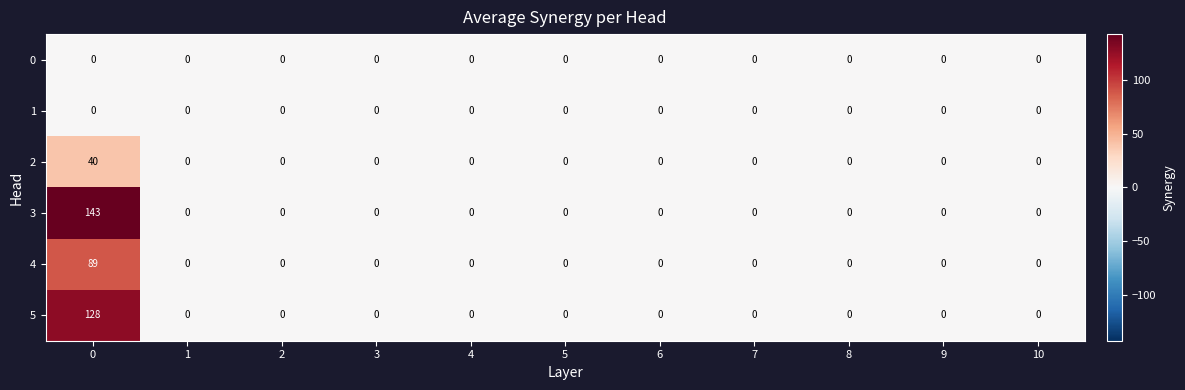

The 2 series shows 24 at 3. True or false?

False